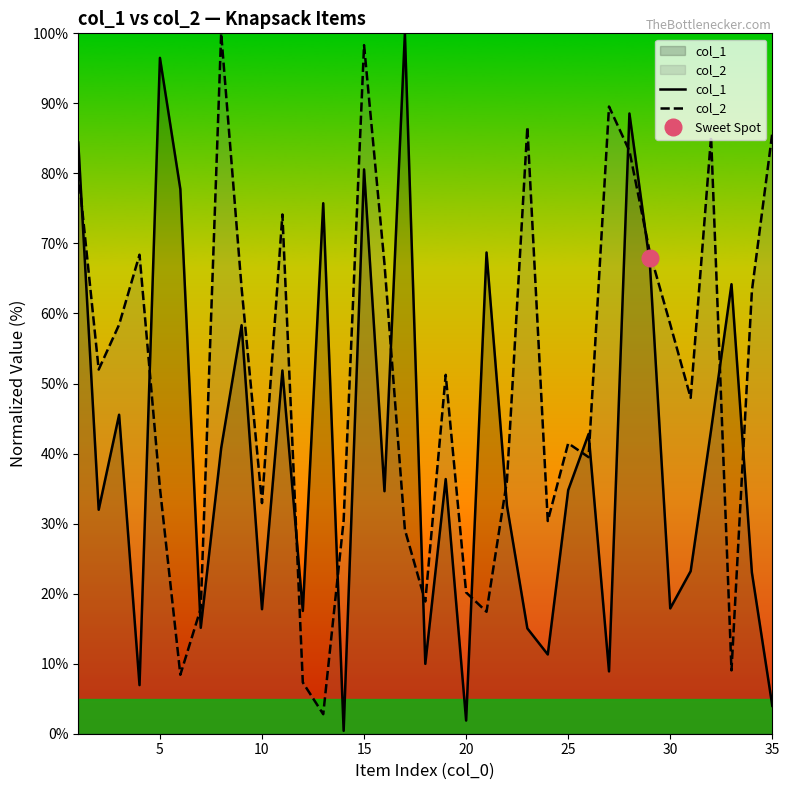

Rank the series by their average value, from highest to lowest.

col_2, col_1